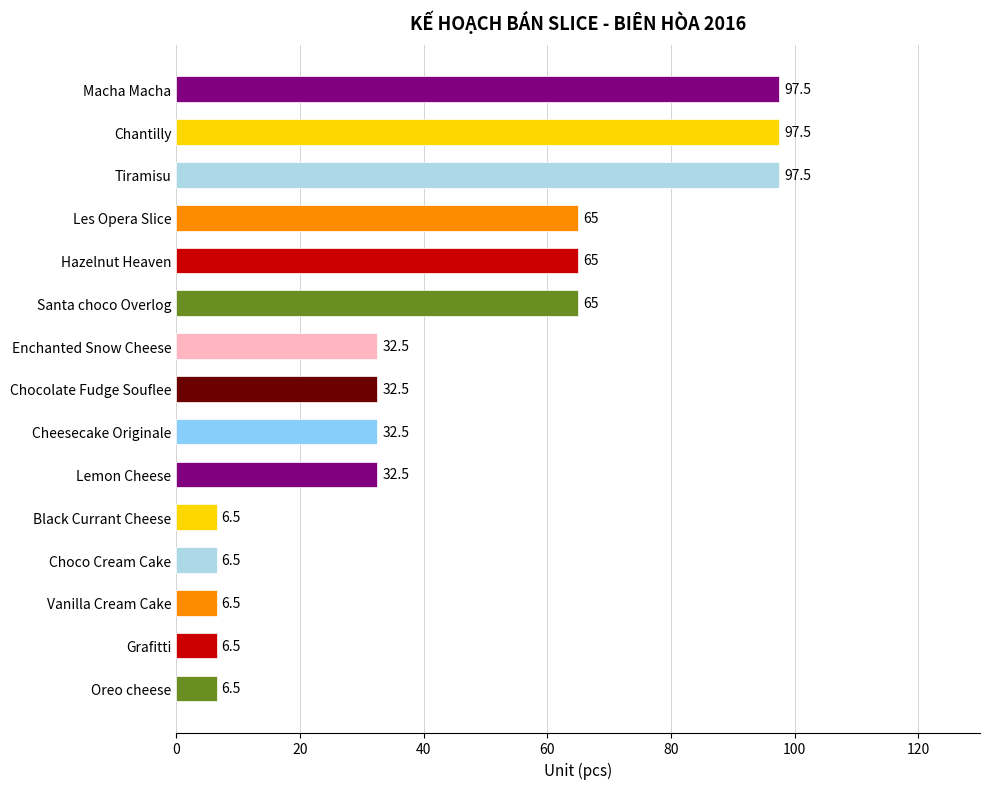

Is it true that the value at Chocolate Fudge Souflee is 32.5?

True